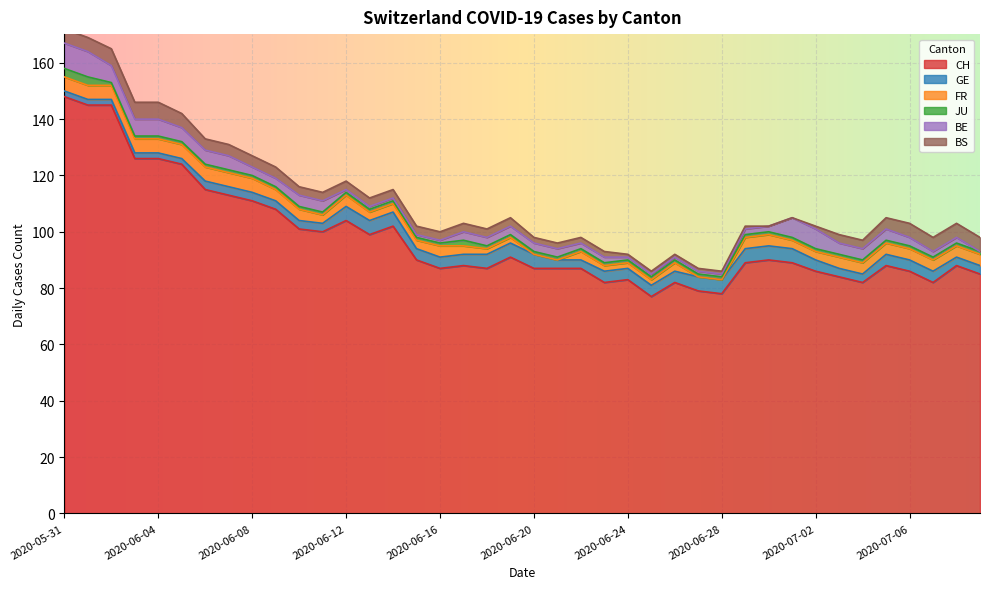

True or false: JU and GE intersect in this chart.

True